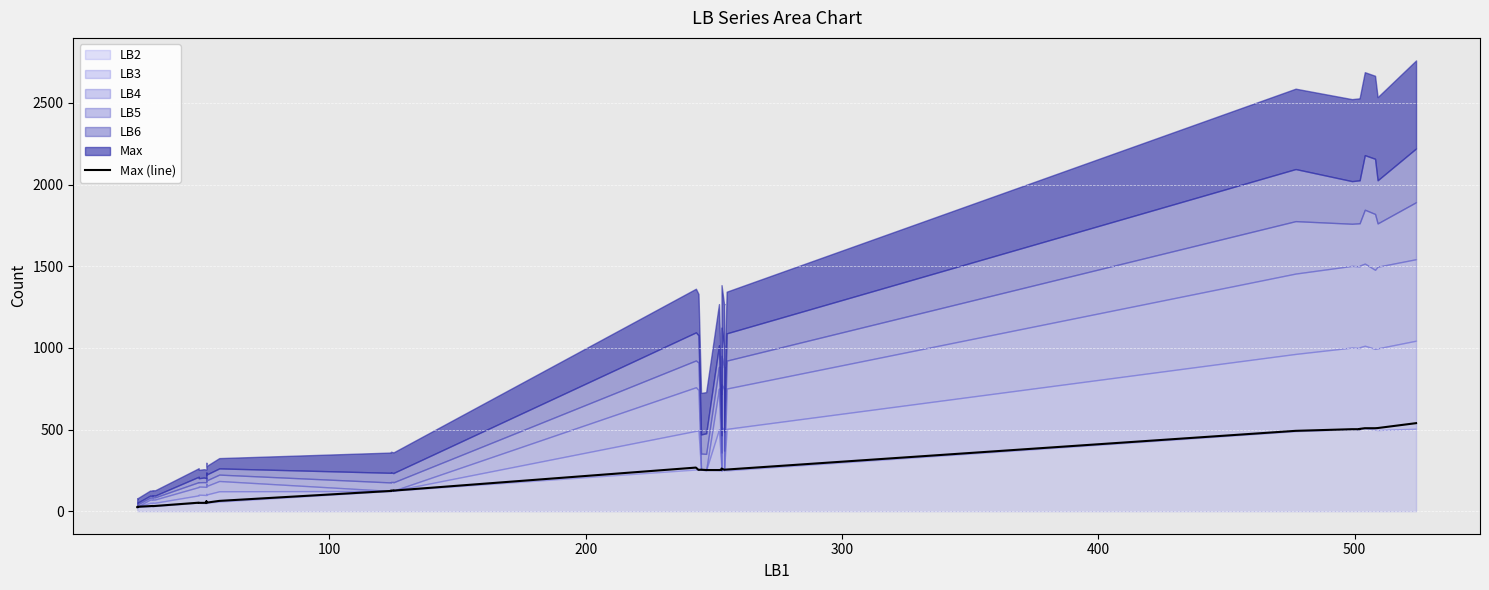

What is the sum of all values?

8290